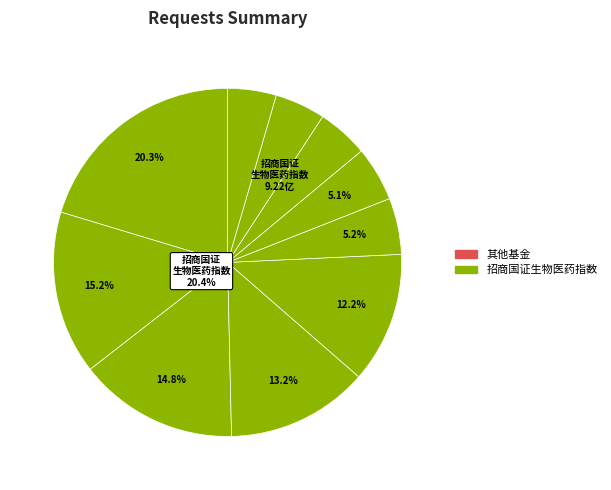

Is 华宝中证医疗ETF the majority of the pie?

No